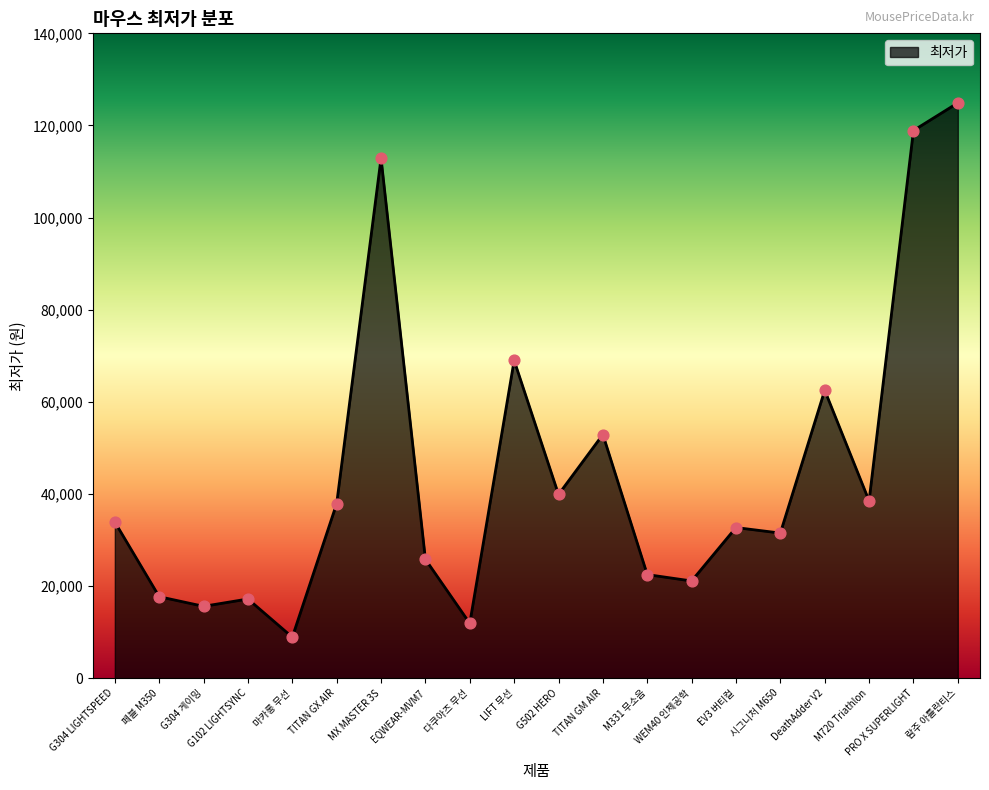

What is the ratio of the value at PRO X SUPERLIGHT to the value at G502 HERO?

3.0